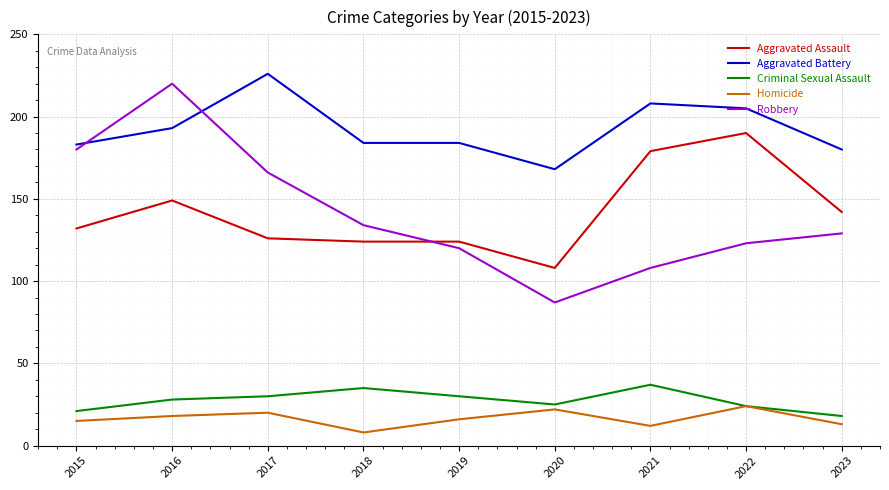

Reading left to right, transcribe all the data shown in this chart.

Aggravated Assault: 132	149	126	124	124	108	179	190	142
Aggravated Battery: 183	193	226	184	184	168	208	205	180
Criminal Sexual Assault: 21	28	30	35	30	25	37	24	18
Homicide: 15	18	20	8	16	22	12	24	13
Robbery: 180	220	166	134	120	87	108	123	129